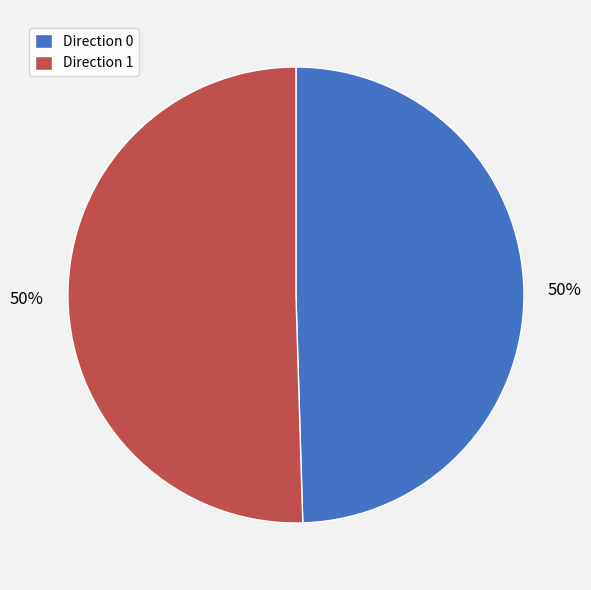

The Direction 0 slice represents 50% of the pie. True or false?

True